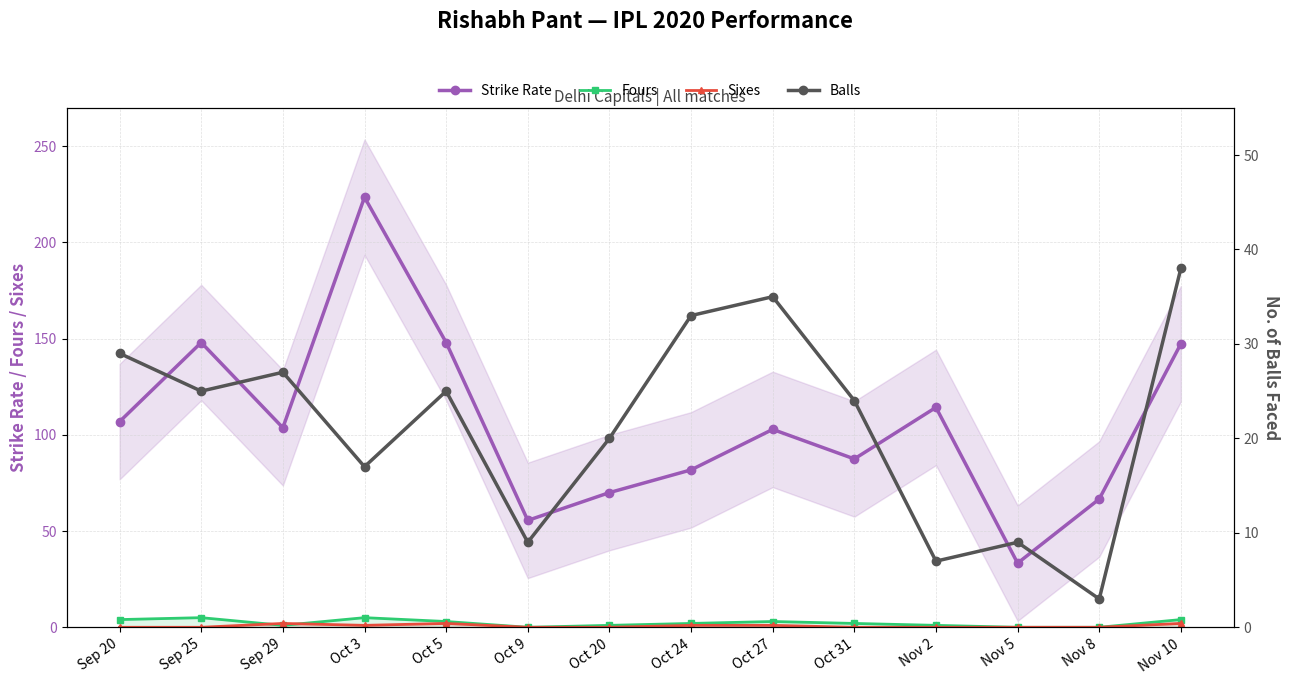

The Balls series shows 6.6 at Oct 3. True or false?

False